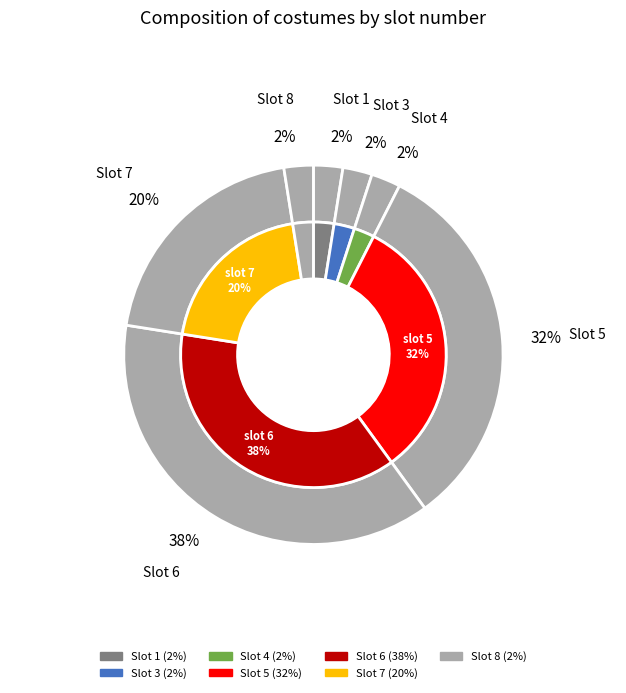

What percentage is NOT represented by 6?

62.5%